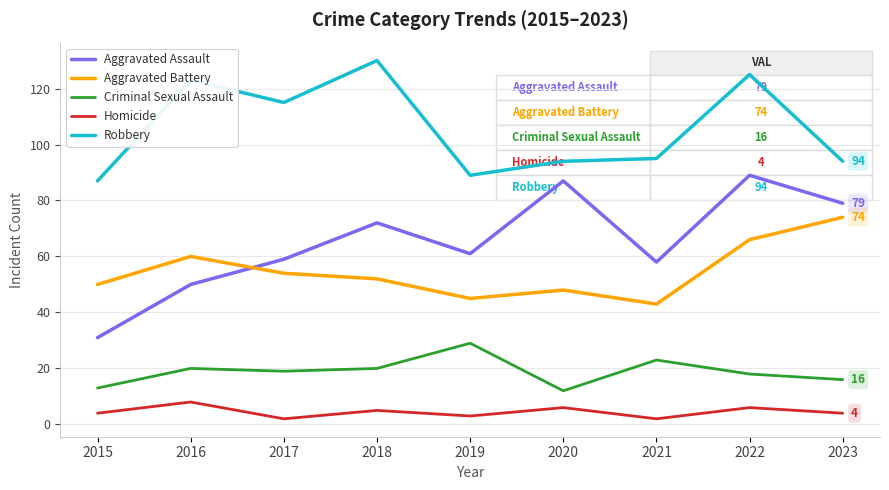

True or false: Aggravated Assault has a value of 31 at 2015.

True